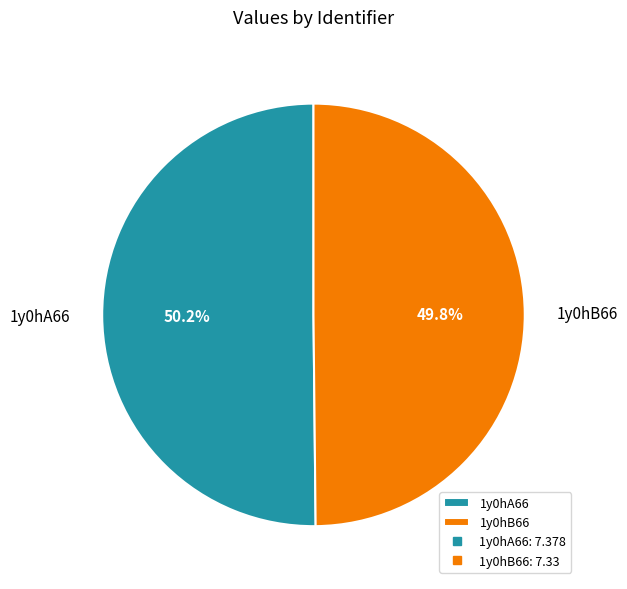

To the nearest percent, what percentage of the pie is 1y0hB66?

50%